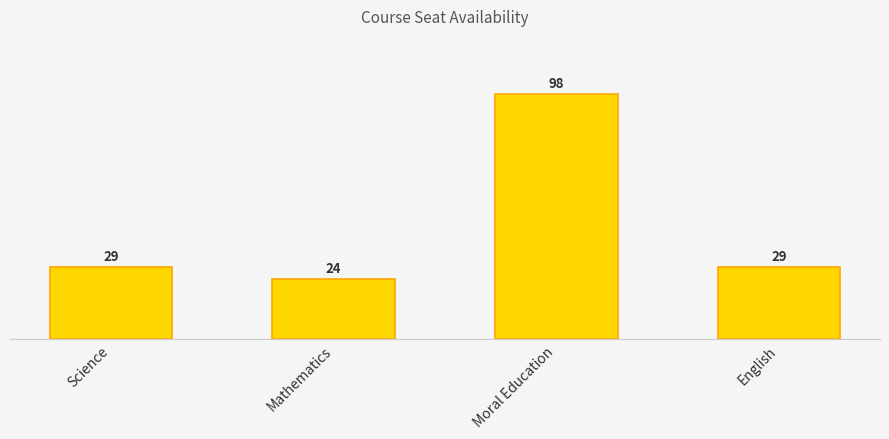

Reading right to left, list all the values displayed in this chart.

29	98	24	29